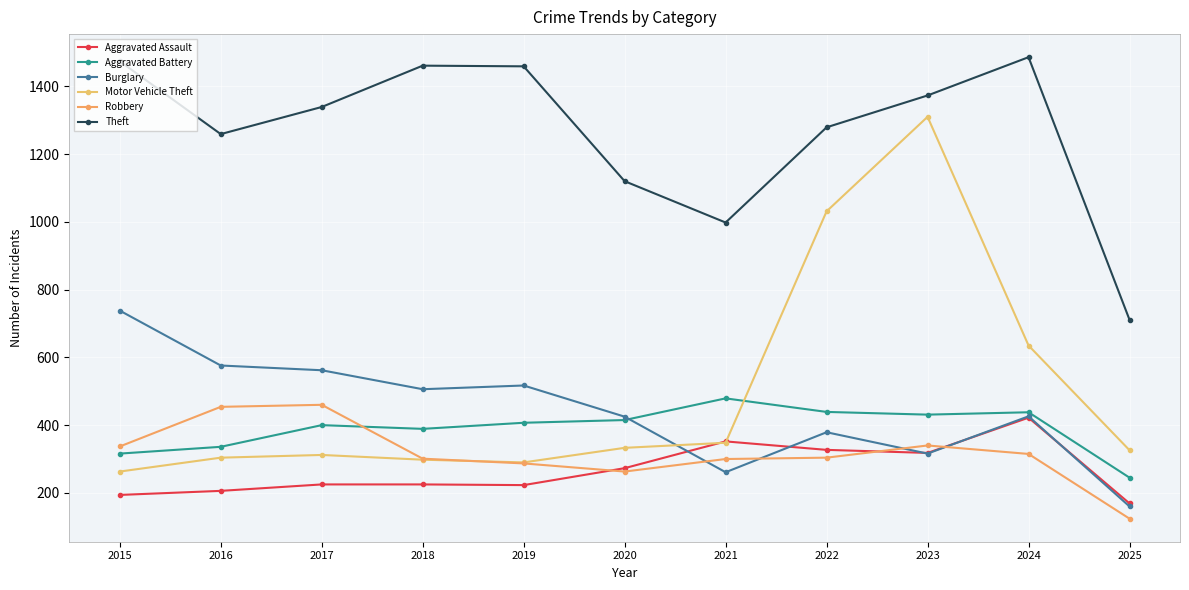

How many categories are shown in the chart?

11